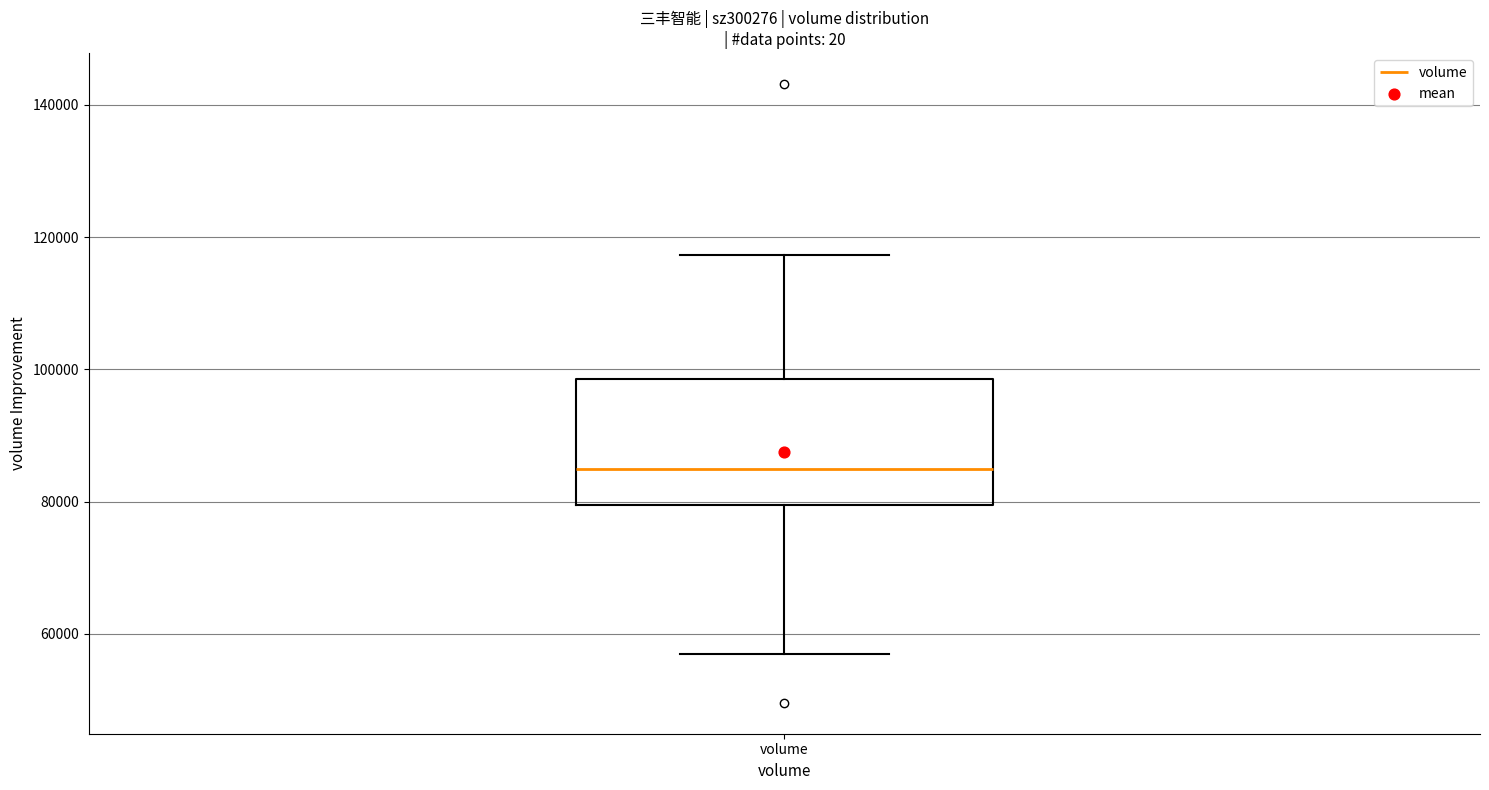

Where does the median line of the box for volume sit on the y-axis? The values are not printed on the chart, so give them approximately, as read against the axis.

84000